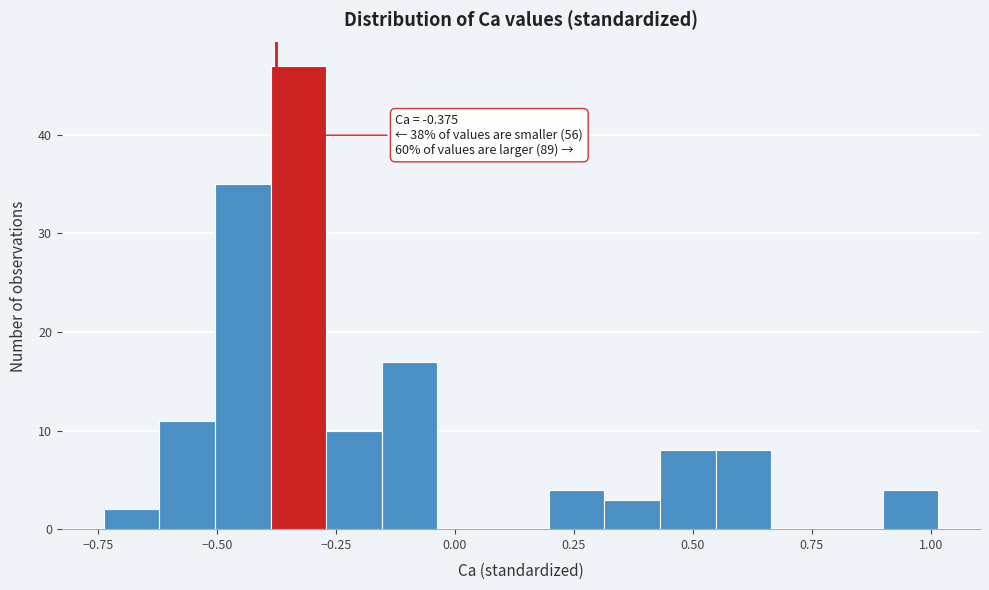

Read against the x-axis, roughly where is the centre of the tallest bar?

-0.35